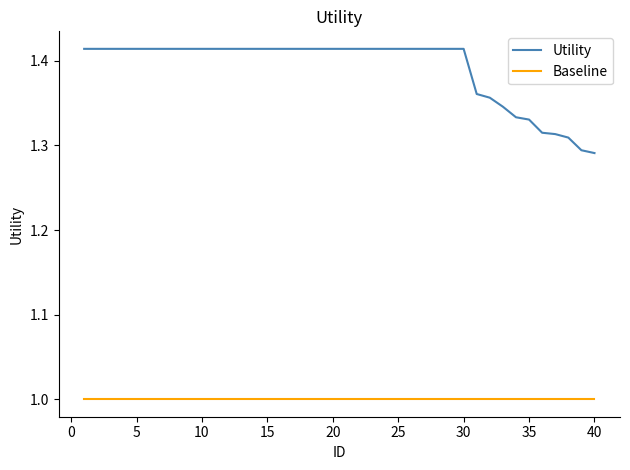

Which series has the widest spread of values?

Utility